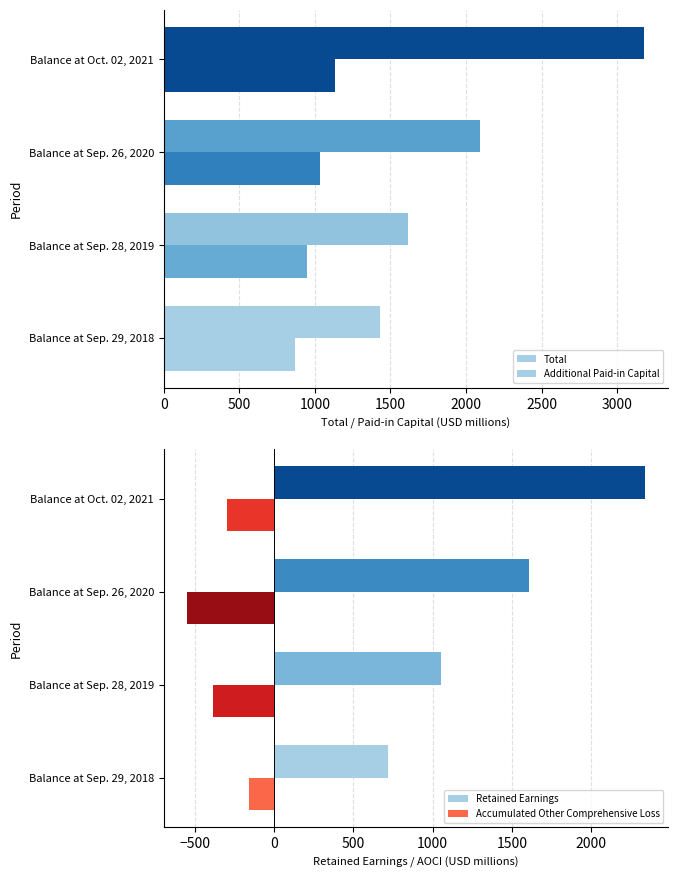

At which label does Retained Earnings reach its peak?

Balance at Oct. 02, 2021